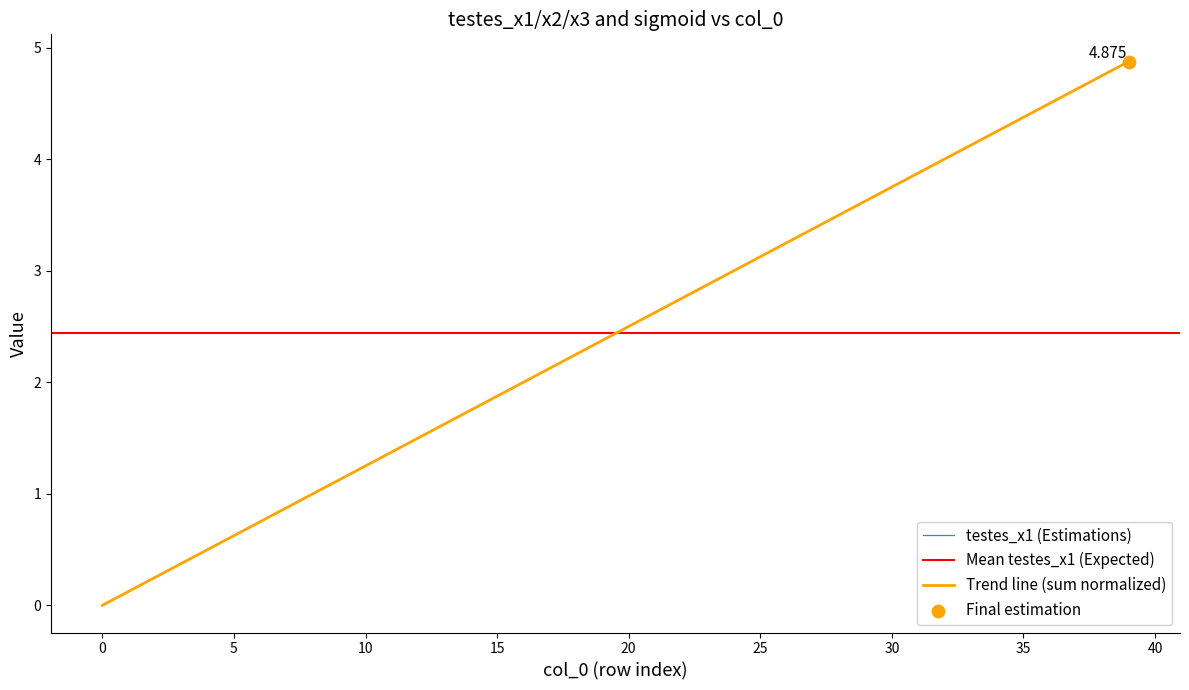

At which category is the sum across all series the highest?

39